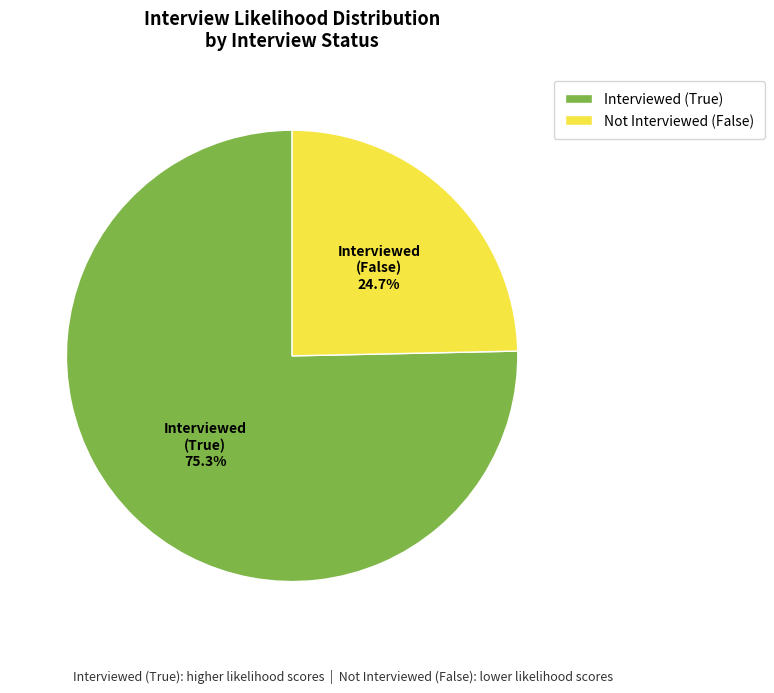

Is there any slice that represents more than half of the pie?

Yes